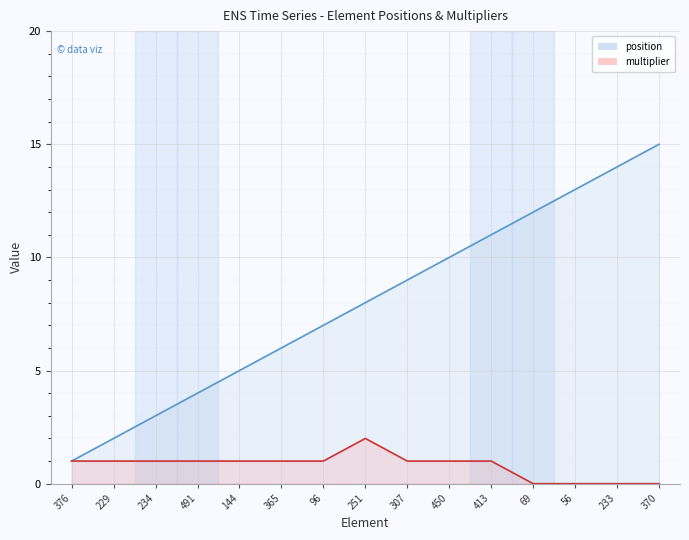

How many values in multiplier are above zero?

11